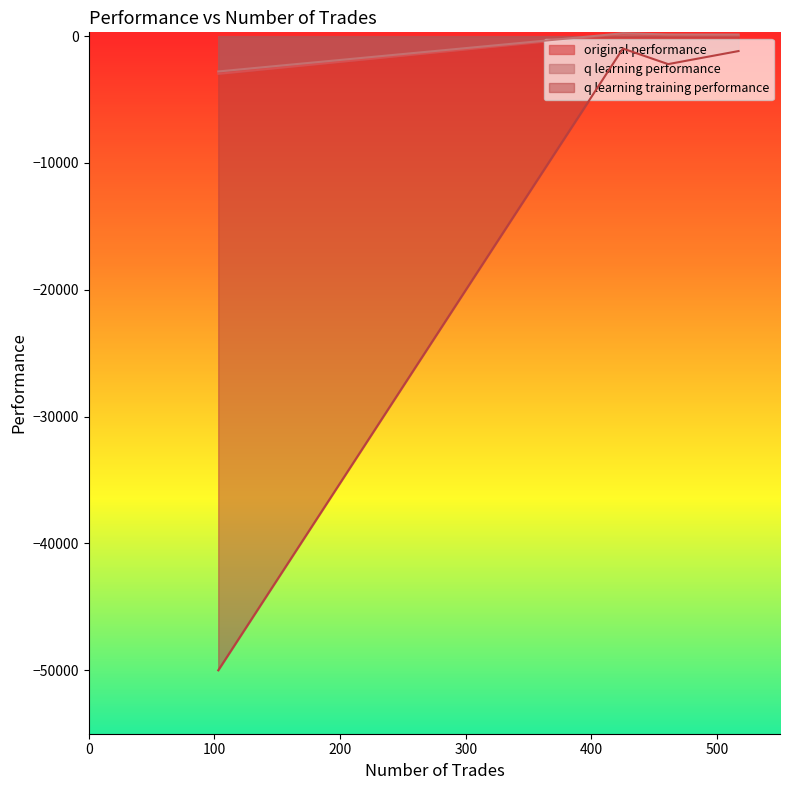

True or false: q learning training performance and original performance cross at least once.

False